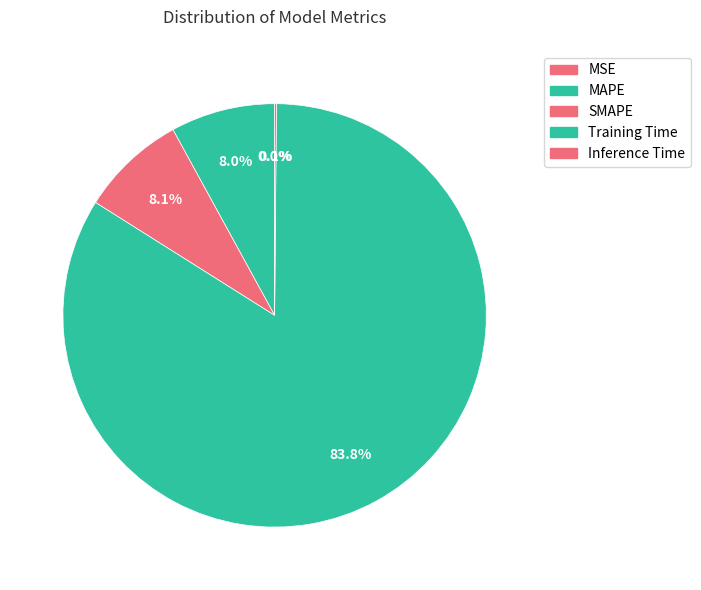

The MAPE slice represents 8% of the pie. True or false?

True